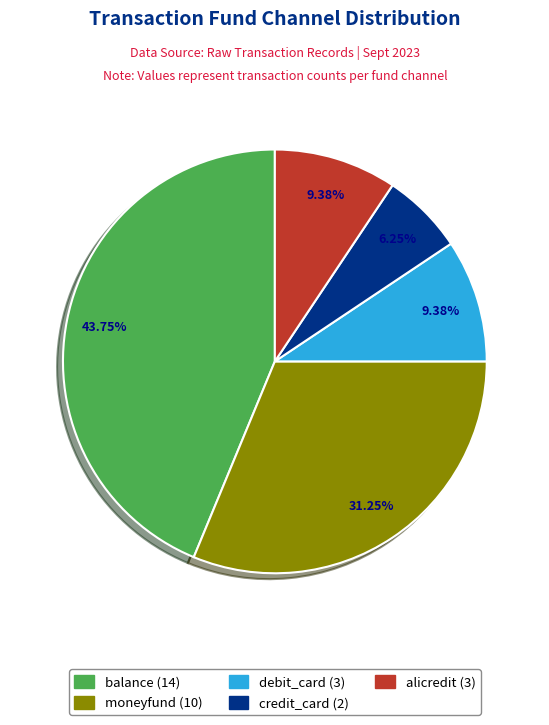

How many slices are in this pie chart?

5